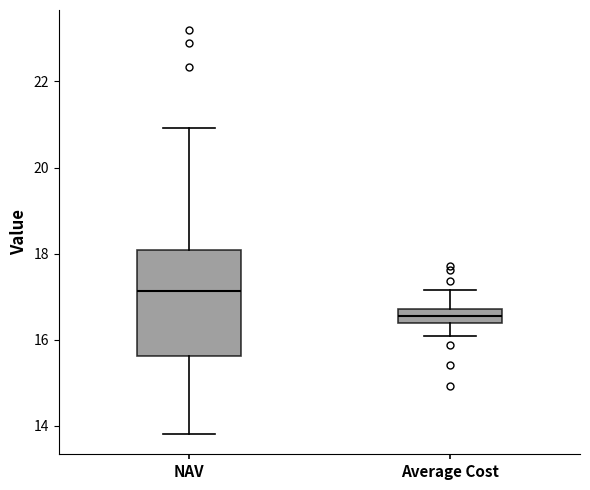

Reading left to right, transcribe this box plot: for each box, give where its median line is, the range the box spans, and where its two whiskers end, as read against the y-axis. The values are not printed on the chart, so give them approximately, as read against the axis.

NAV: median 17.2, box 15.6 to 18.0, whiskers 13.8 to 21.0
Average Cost: median 16.6, box 16.4 to 16.8, whiskers 16.0 to 17.2